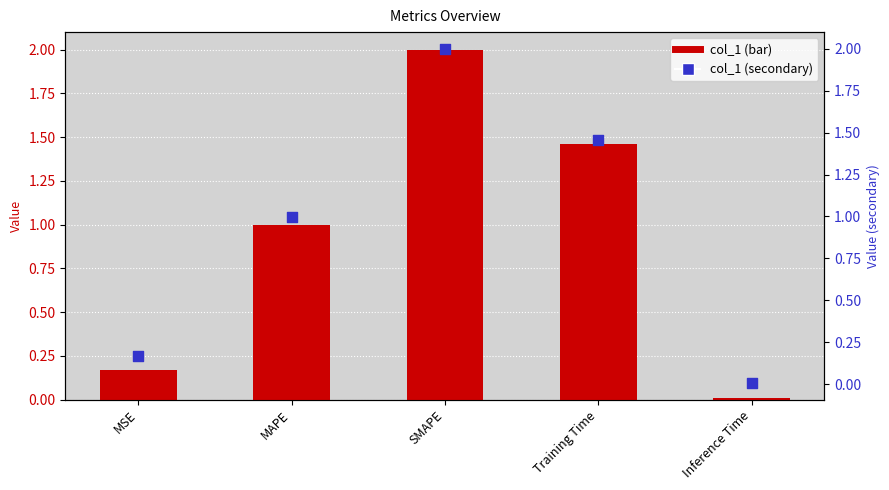

Is the value of col_1 at Training Time greater than the value of col_1 (secondary) at SMAPE?

No